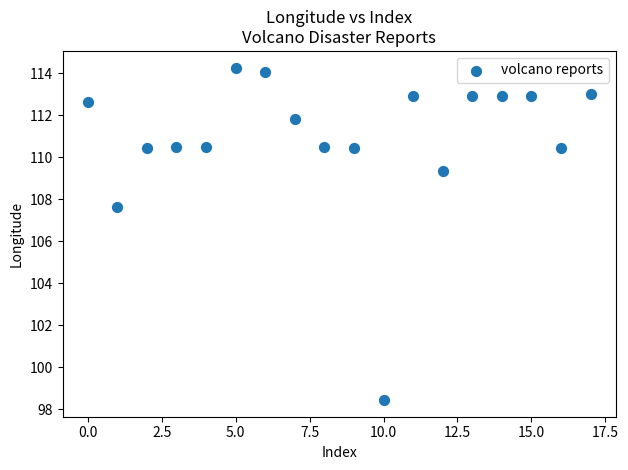

What is the range of Y values (max minus min)?

15.8